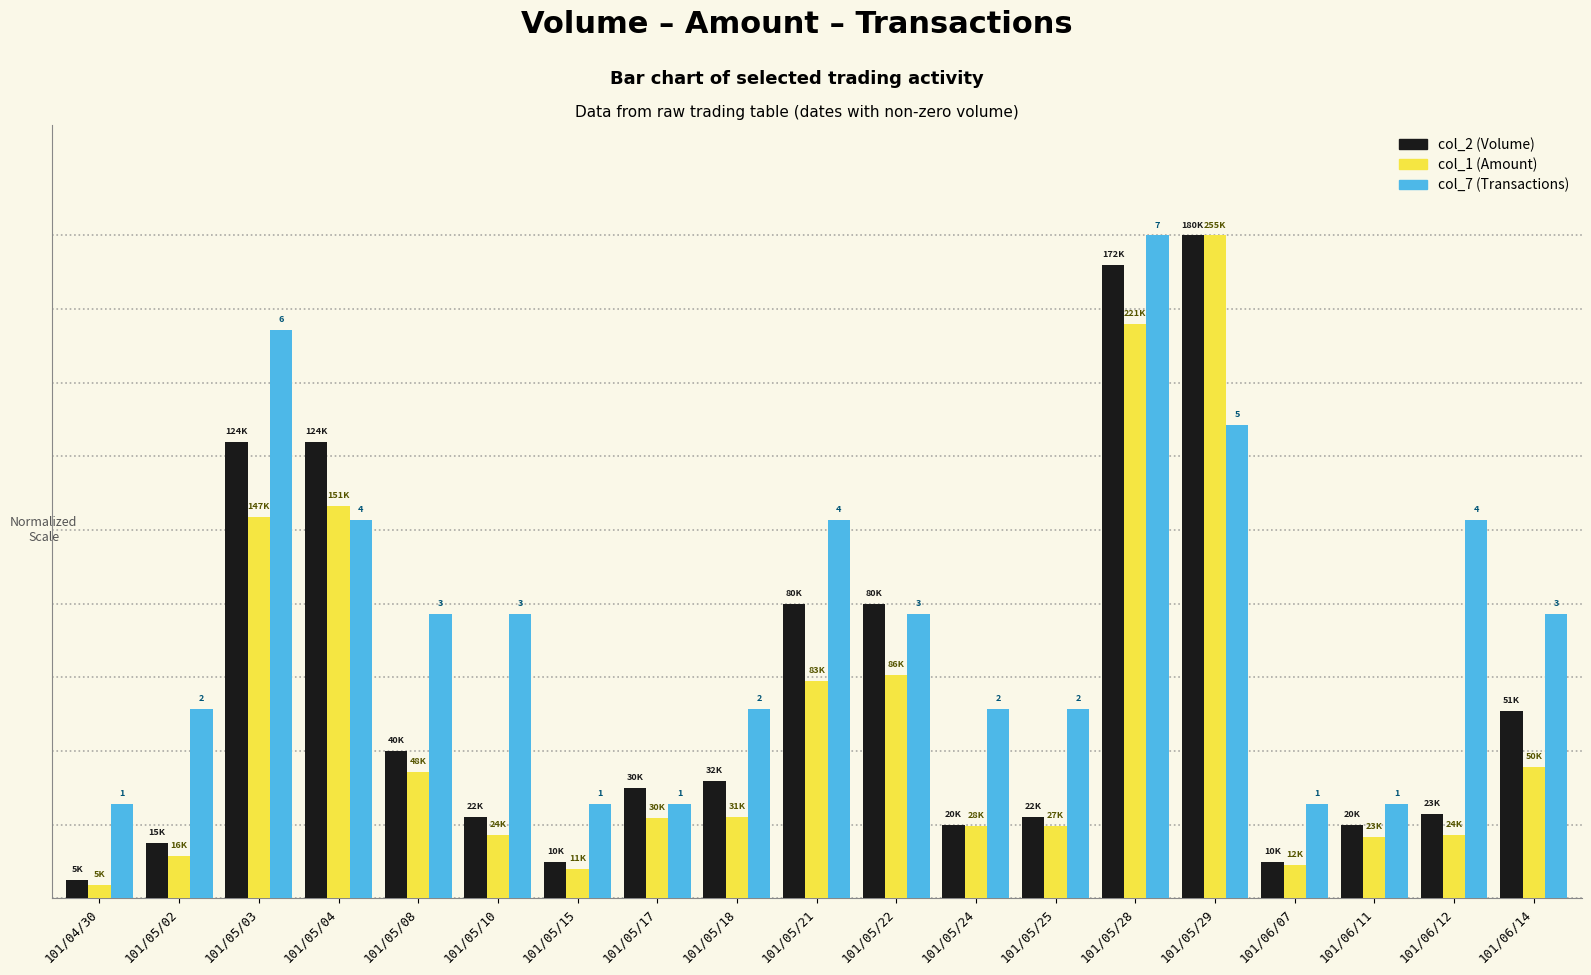

What are all the series names shown in the legend?

col_2 (Volume), col_1 (Amount), col_7 (Transactions)